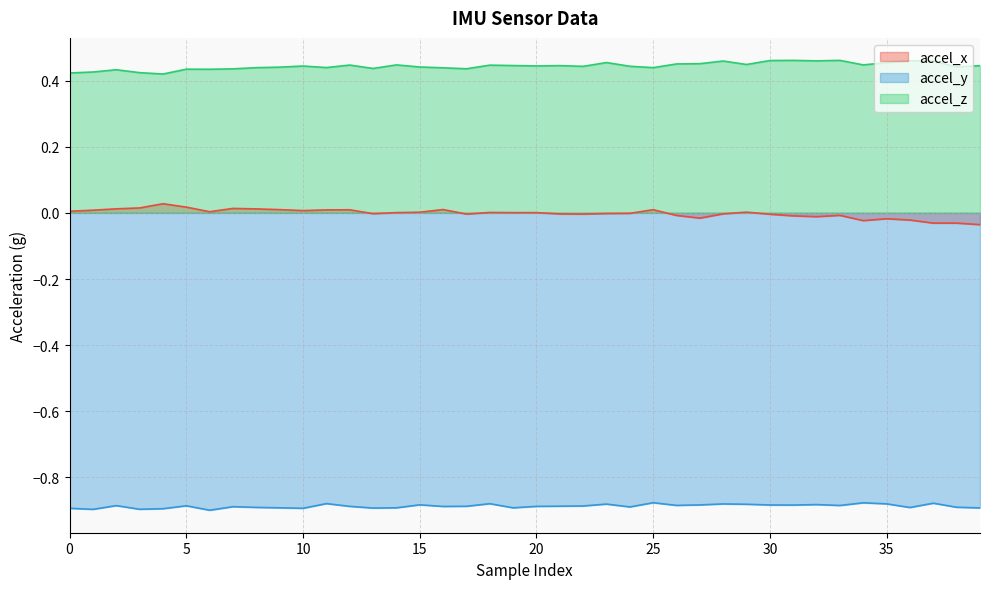

How many values in the accel_x series exceed 0?

21